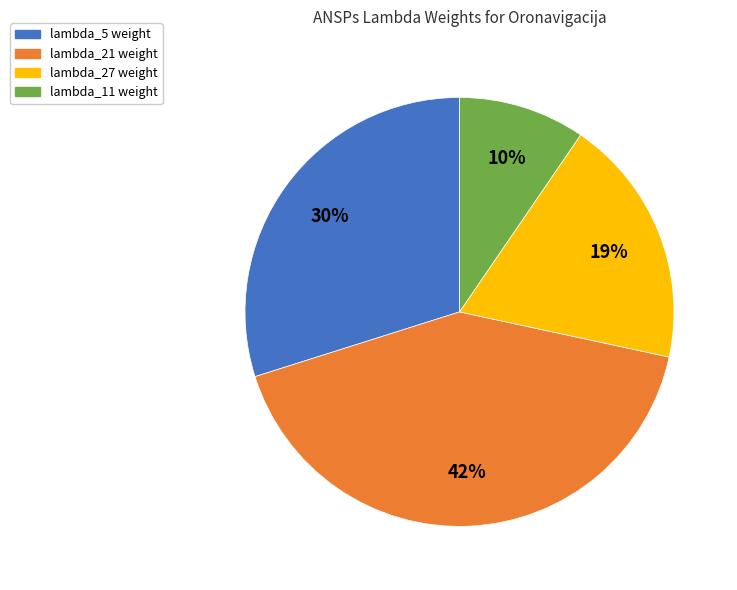

Is there a majority slice in this chart?

No